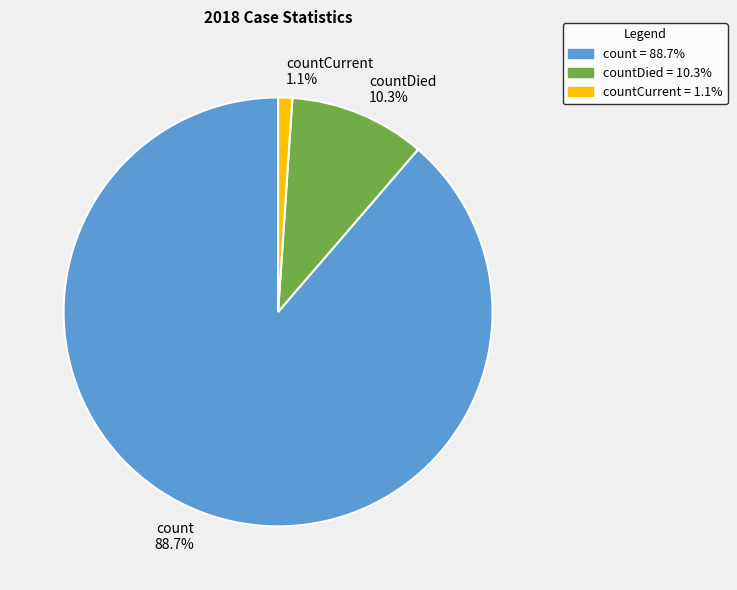

To the nearest percent, what is the average slice percentage?

33%